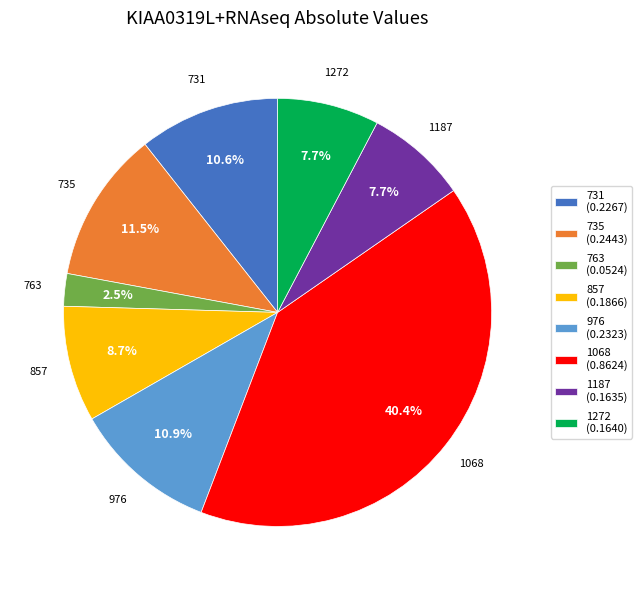

The 1187 slice represents 1% of the pie. True or false?

False